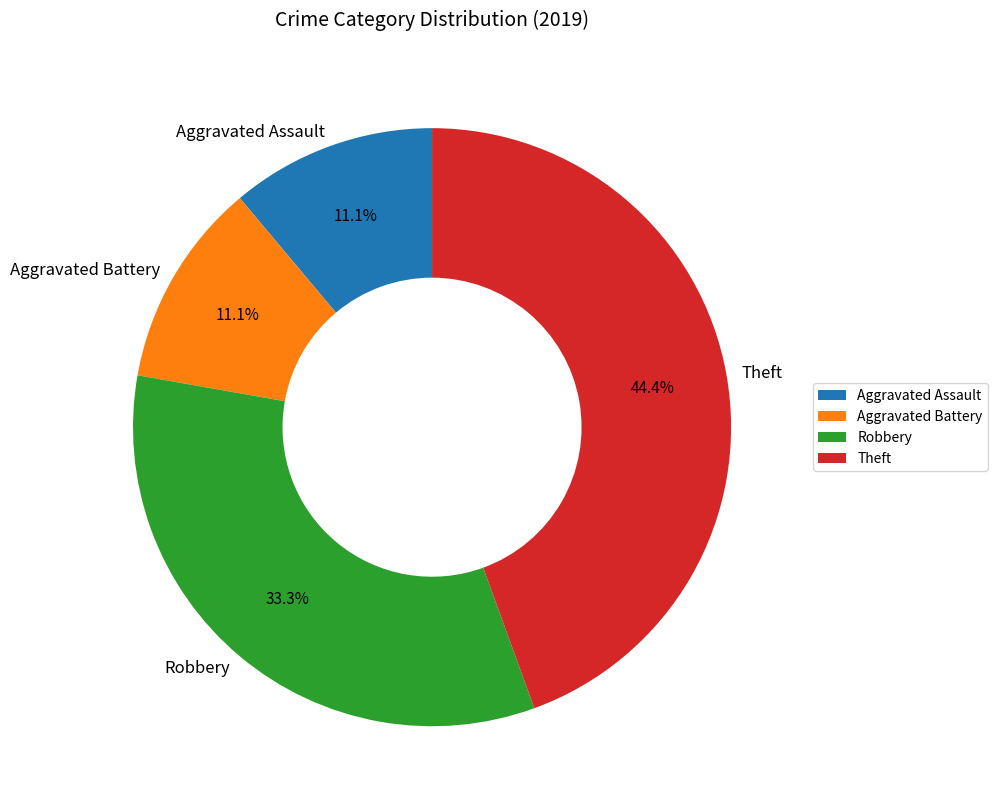

What is the largest slice in the pie chart?

Theft